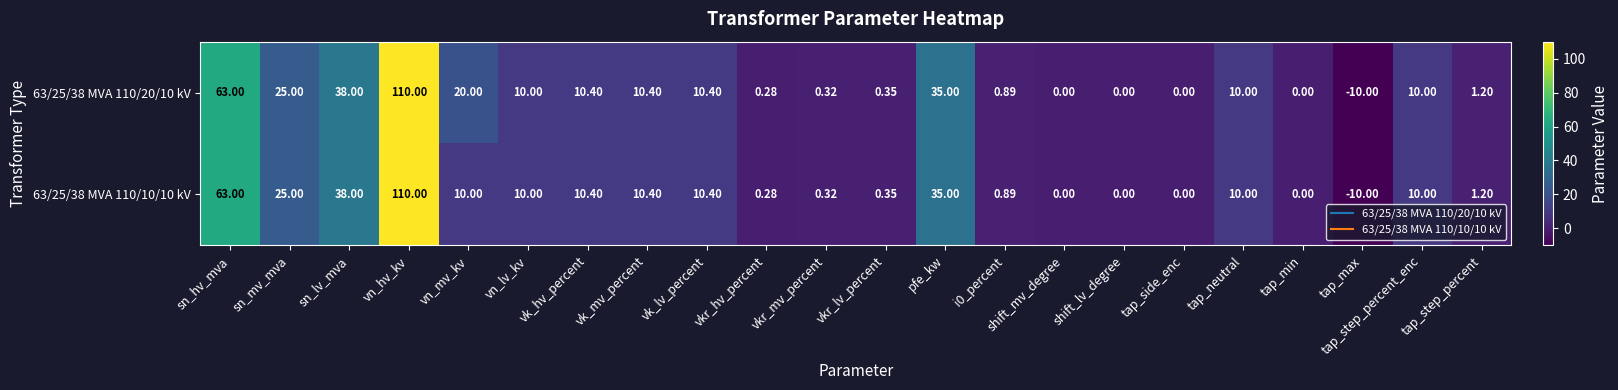

What is the total value across all series at pfe_kw?

70.0